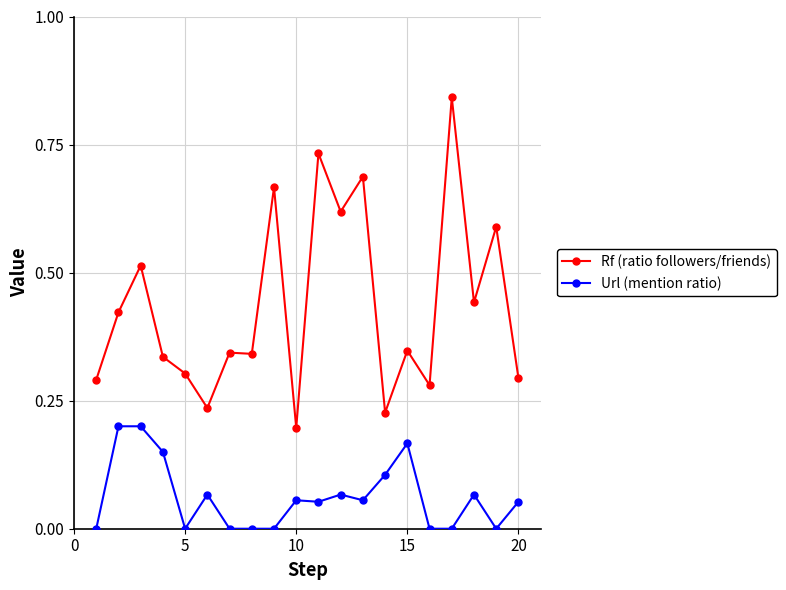

List the series in order of their overall mean, highest first.

Rf (ratio followers/friends), Url (mention ratio)